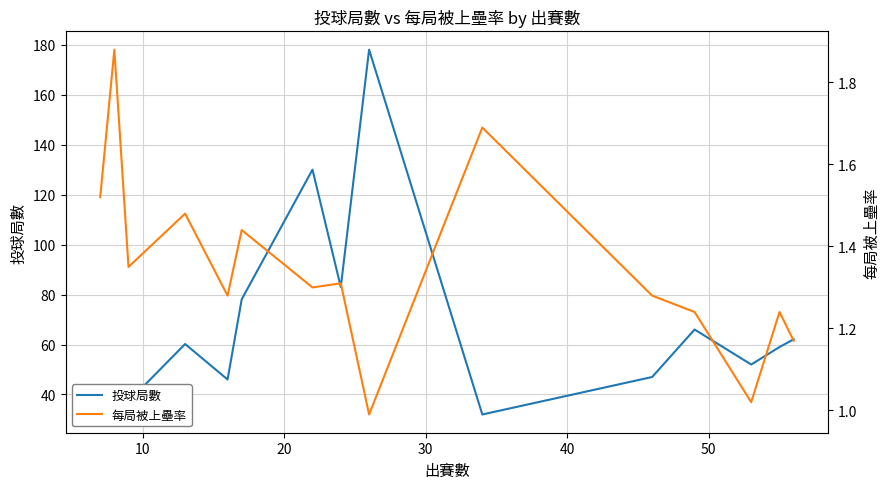

What is the highest value of the 投球局數 series?

178.0